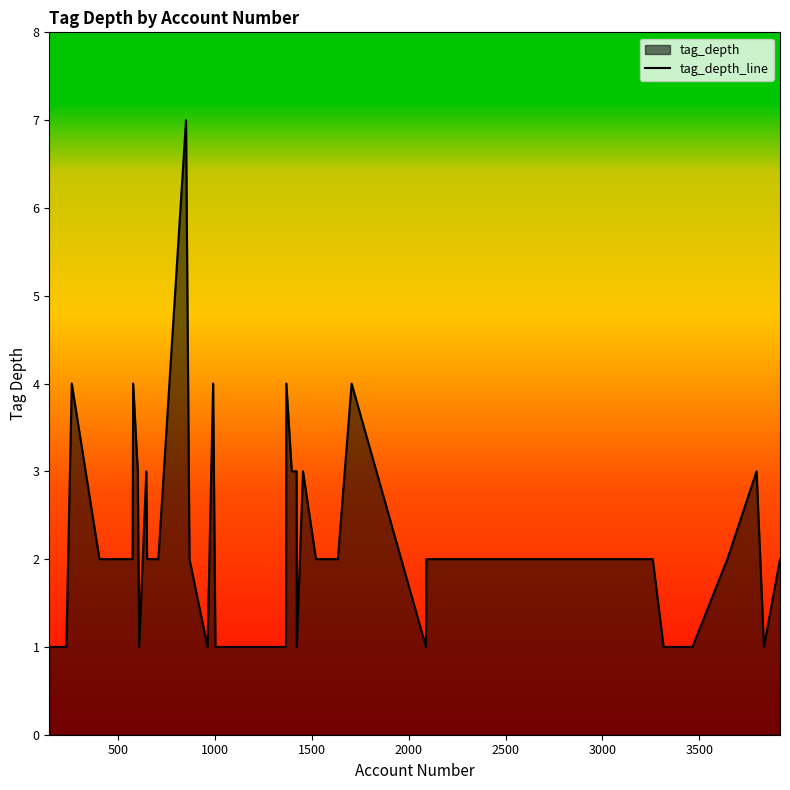

What is the maximum value shown in the chart?

7